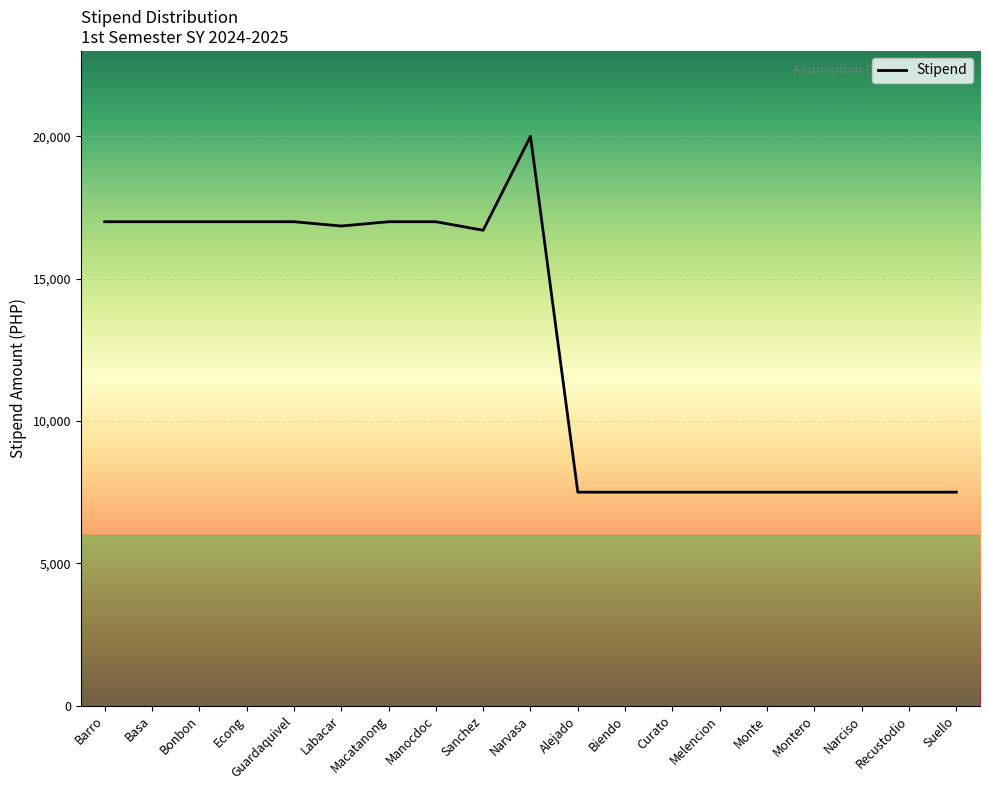

What is the ratio of the value at Basa to the value at Econg?

1.0